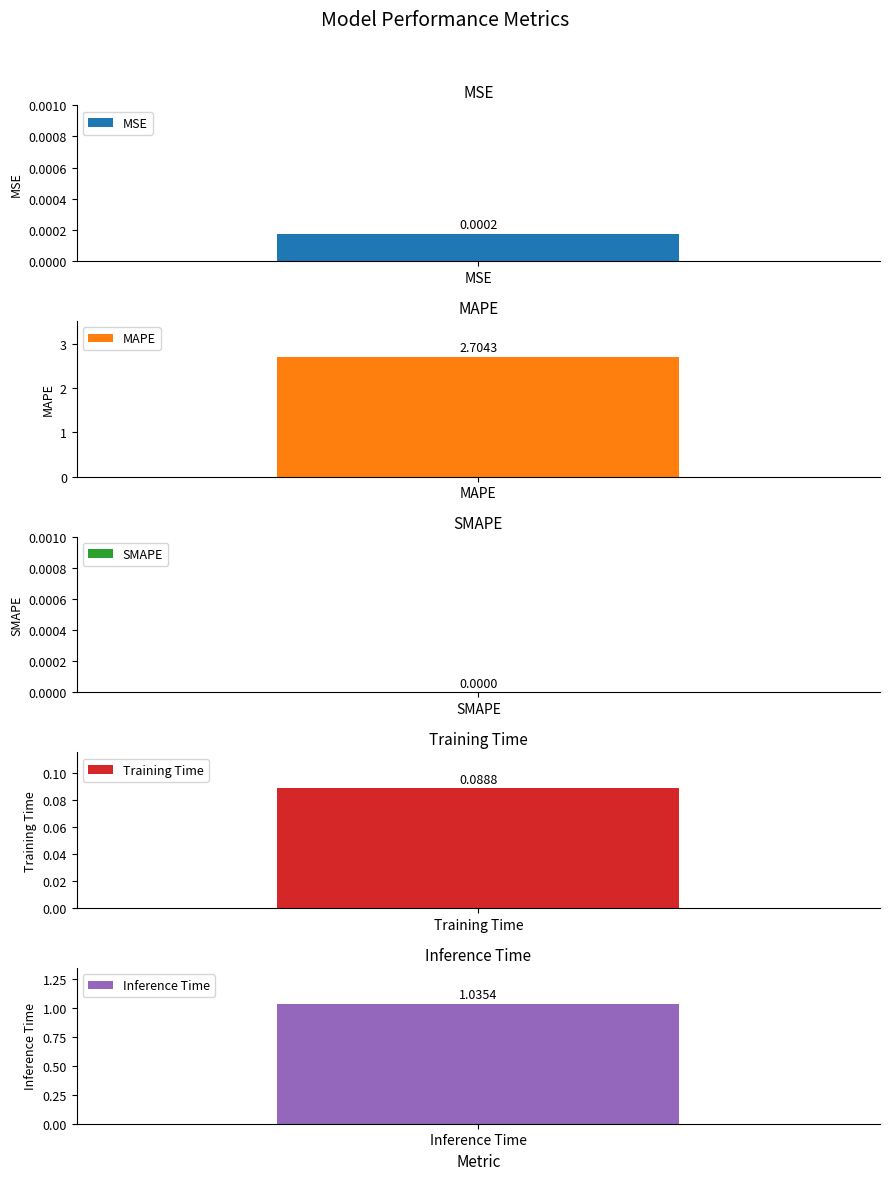

What is the sum of all values?

3.8